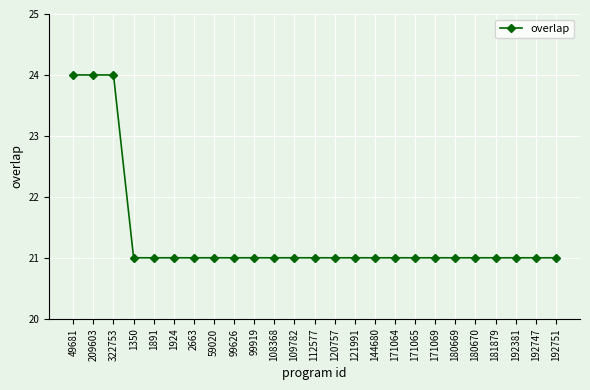

Approximately how many times larger is the value at 192751 compared to 171065?

1.0